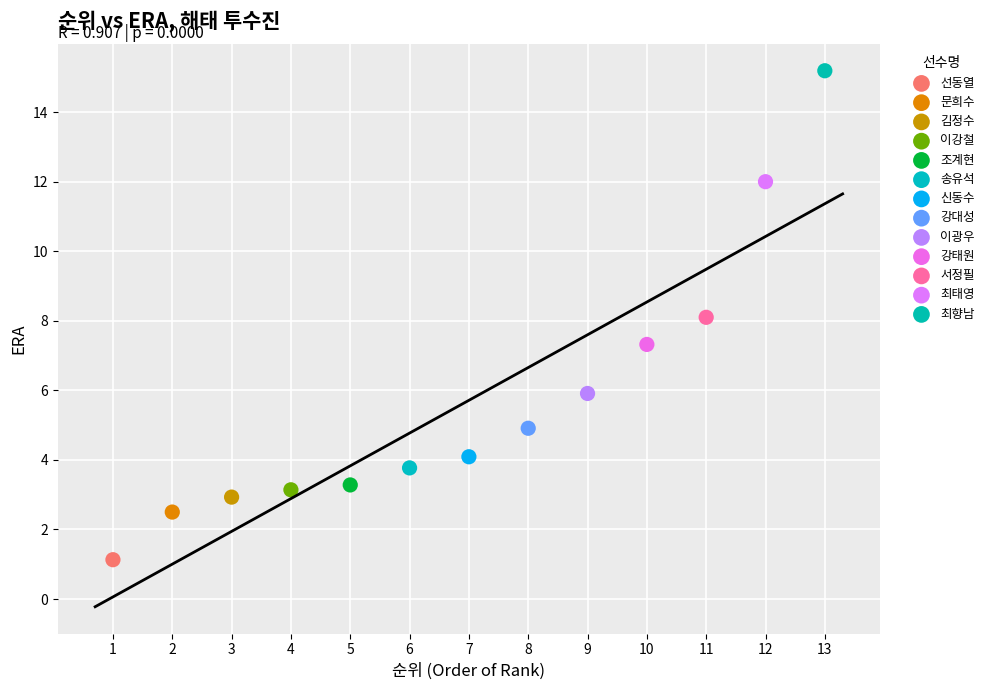

Which series contains the highest Y value?

최향남